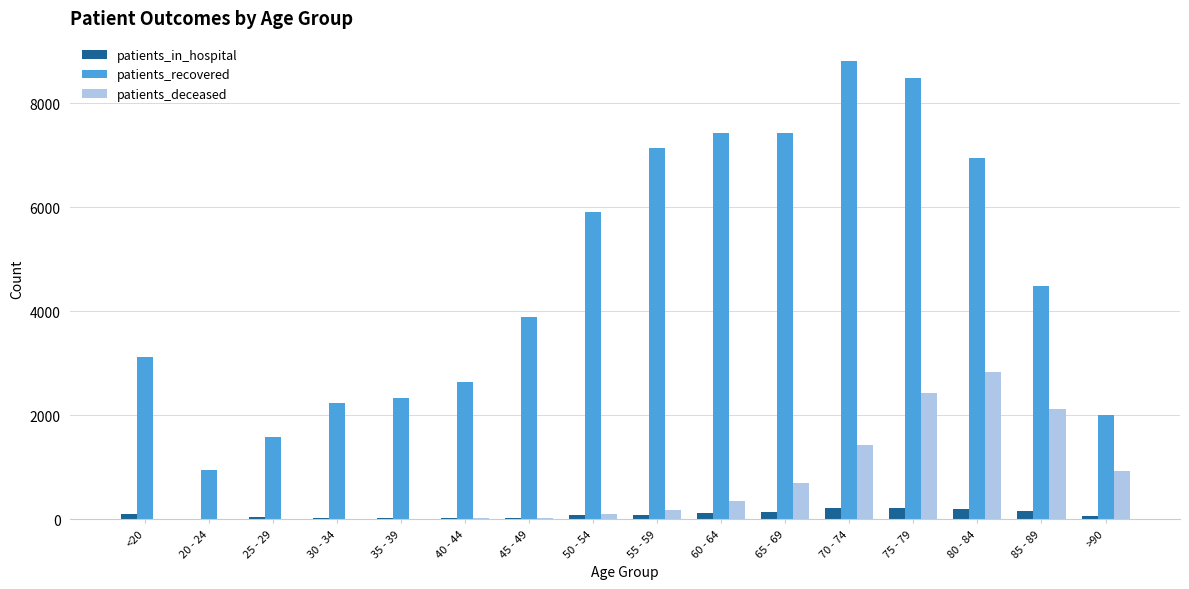

Is it true that patients_deceased equals 13 at 30 - 34?

True